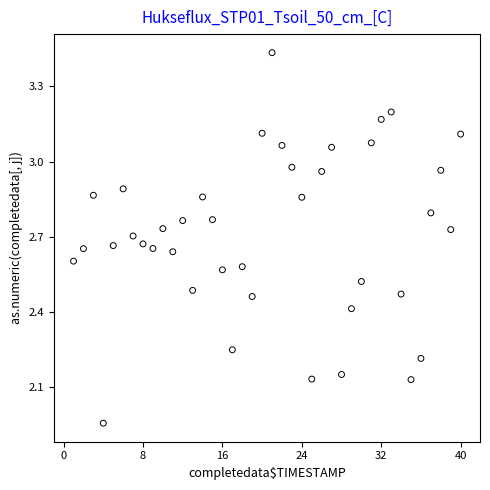

What is the range of X values (max minus min)?

39.0